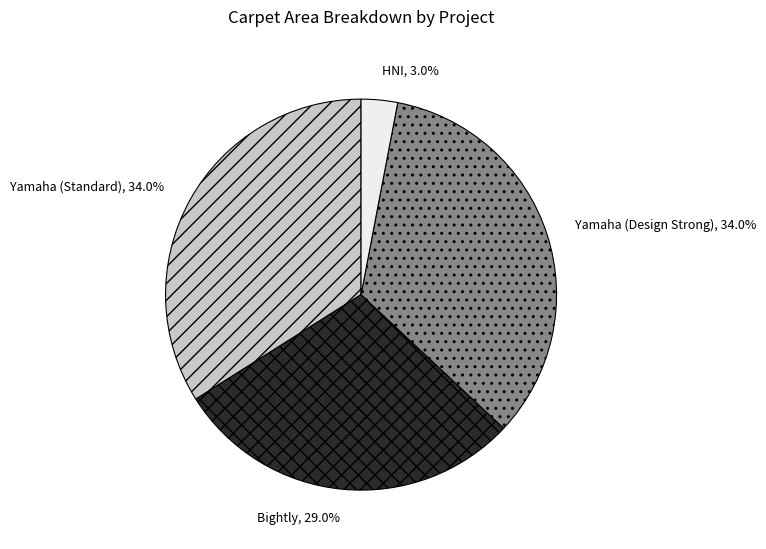

Between HNI, 3.0% and Bightly, 29.0%, which is larger?

Bightly, 29.0%